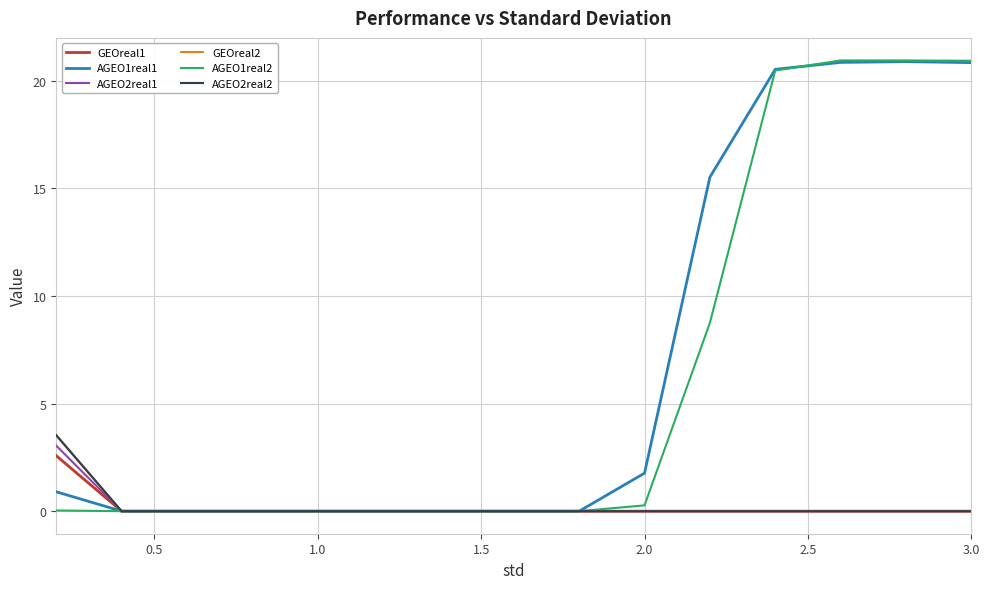

True or false: AGEO1real2 and GEOreal2 cross at least once.

True